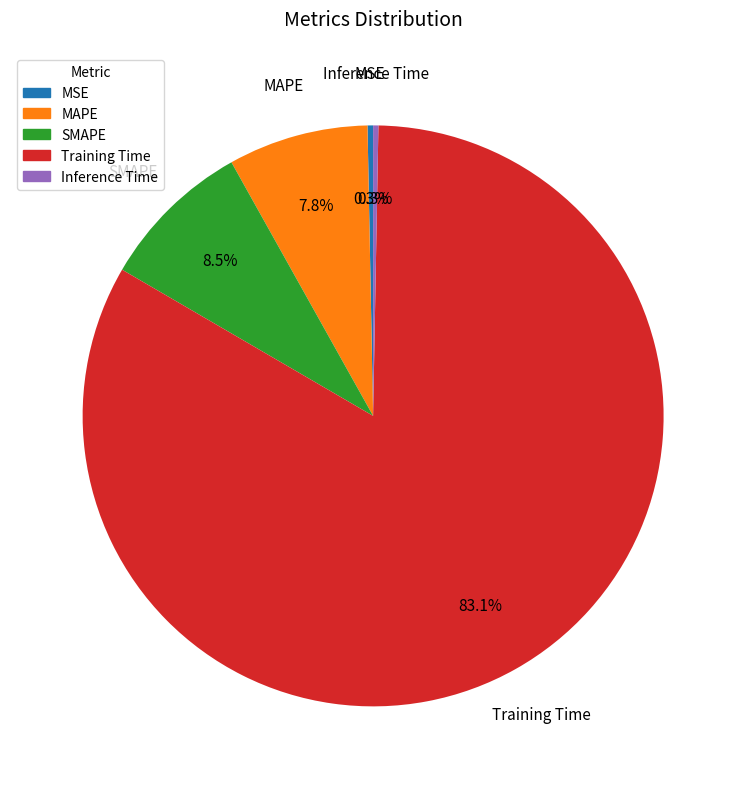

To the nearest percent, what is the difference between the largest and smallest slice percentages?

83%